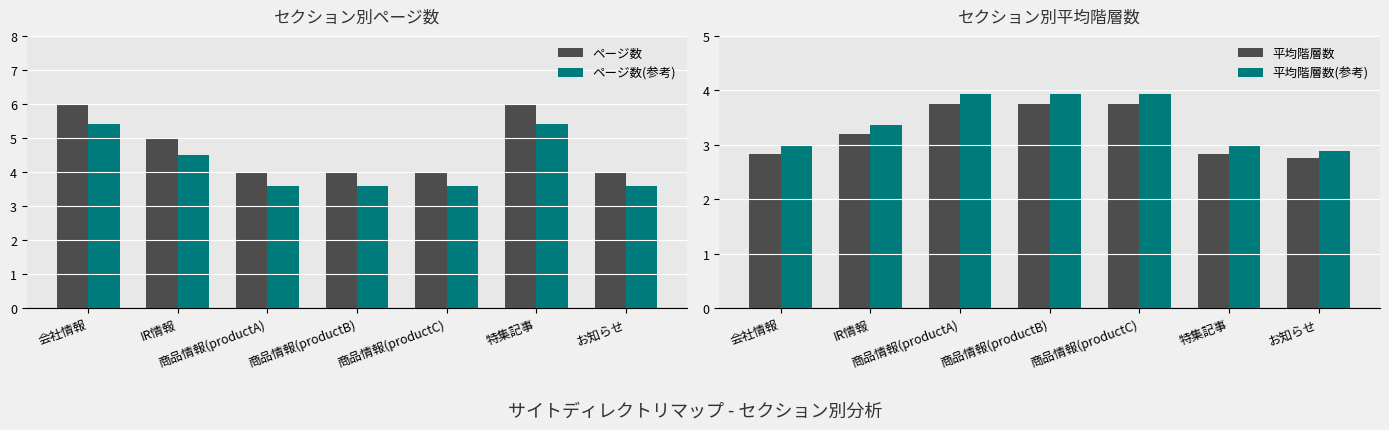

What is the maximum value for ページ数(参考)?

5.4